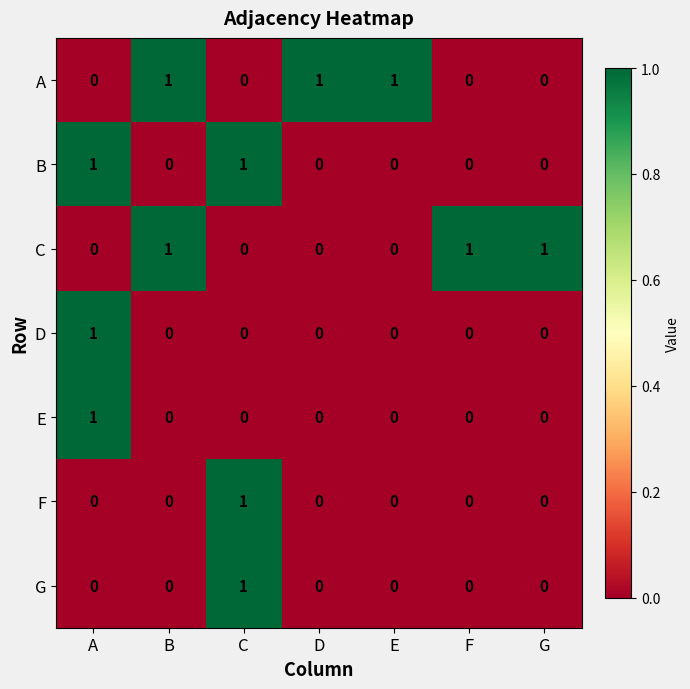

Is it true that E equals 1 at D?

False